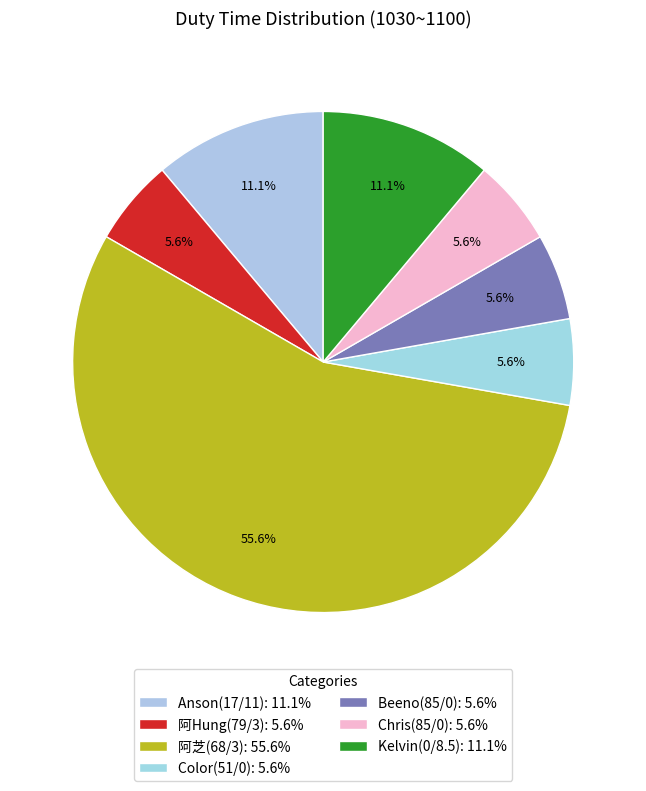

What portion of the pie excludes 阿芝(68/3)?

44.4%